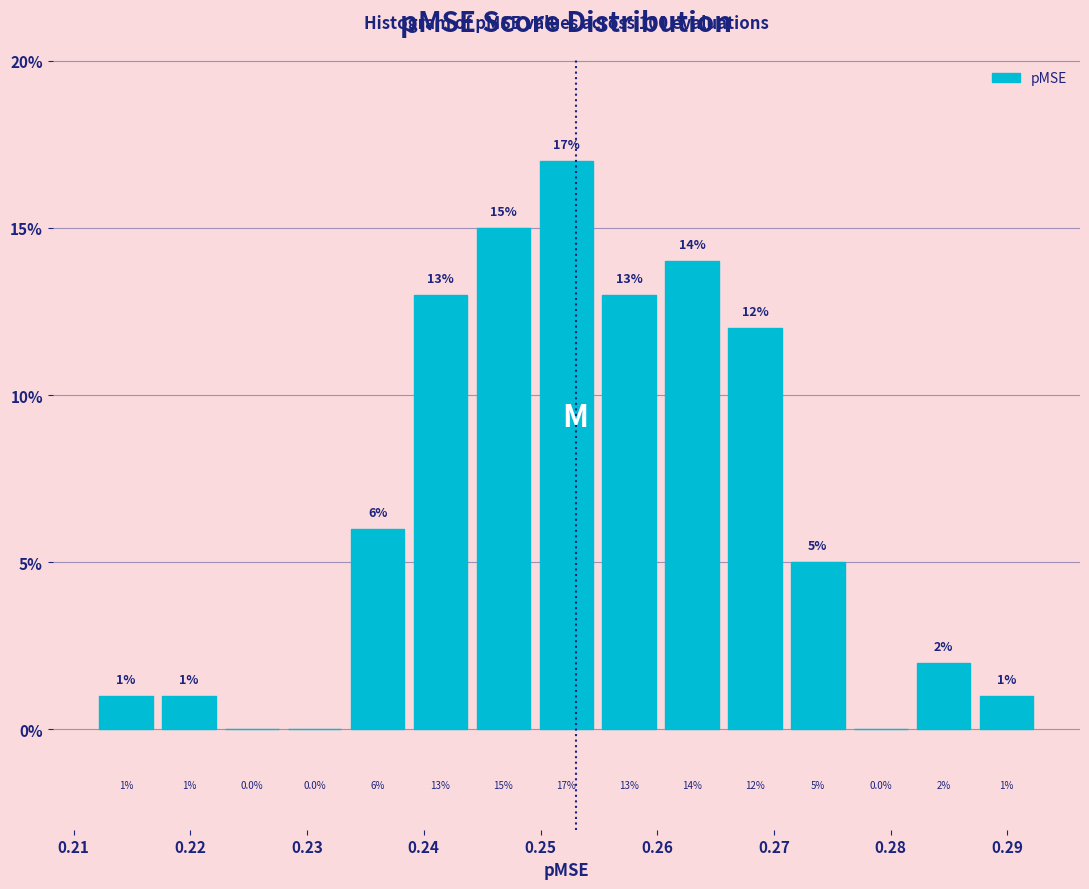

Reading left to right, transcribe this chart: for each bar, give the range it covers on the x-axis and its height. The bar edges are not printed on the chart, so give them approximately, as read against the axis.

0.212 to 0.217: 1.0
0.217 to 0.223: 1.0
0.223 to 0.228: 0.0
0.228 to 0.233: 0.0
0.233 to 0.239: 6.0
0.239 to 0.244: 13.0
0.244 to 0.250: 15.0
0.250 to 0.255: 17.0
0.255 to 0.260: 13.0
0.260 to 0.266: 14.0
0.266 to 0.271: 12.0
0.271 to 0.276: 5.0
0.276 to 0.282: 0.0
0.282 to 0.287: 2.0
0.287 to 0.293: 1.0